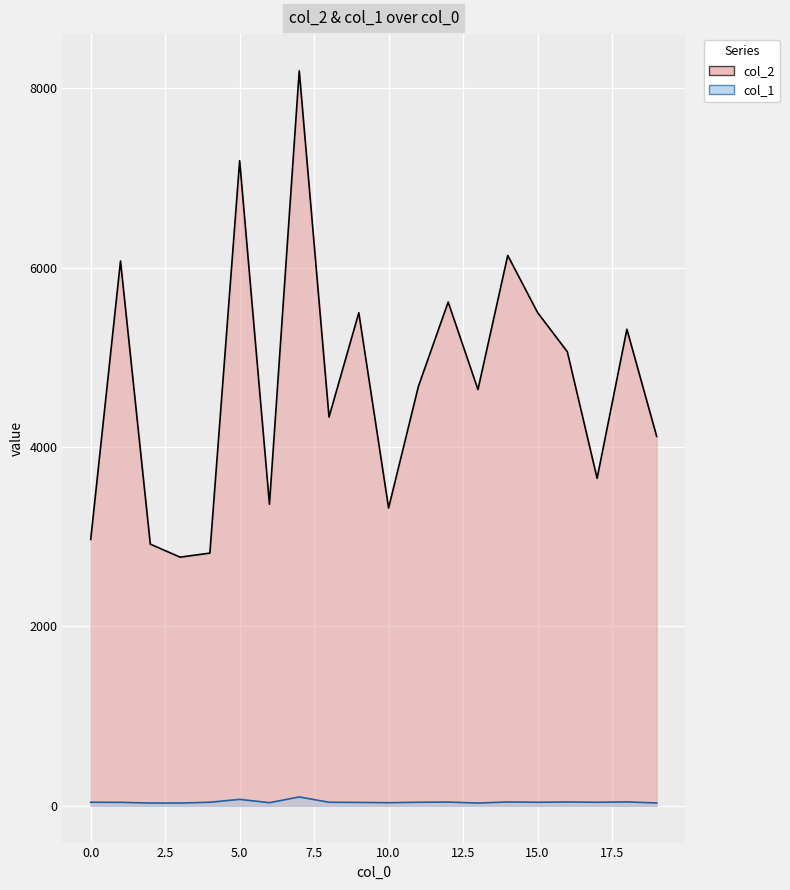

Where is col_1 nearest to the value 65?

5